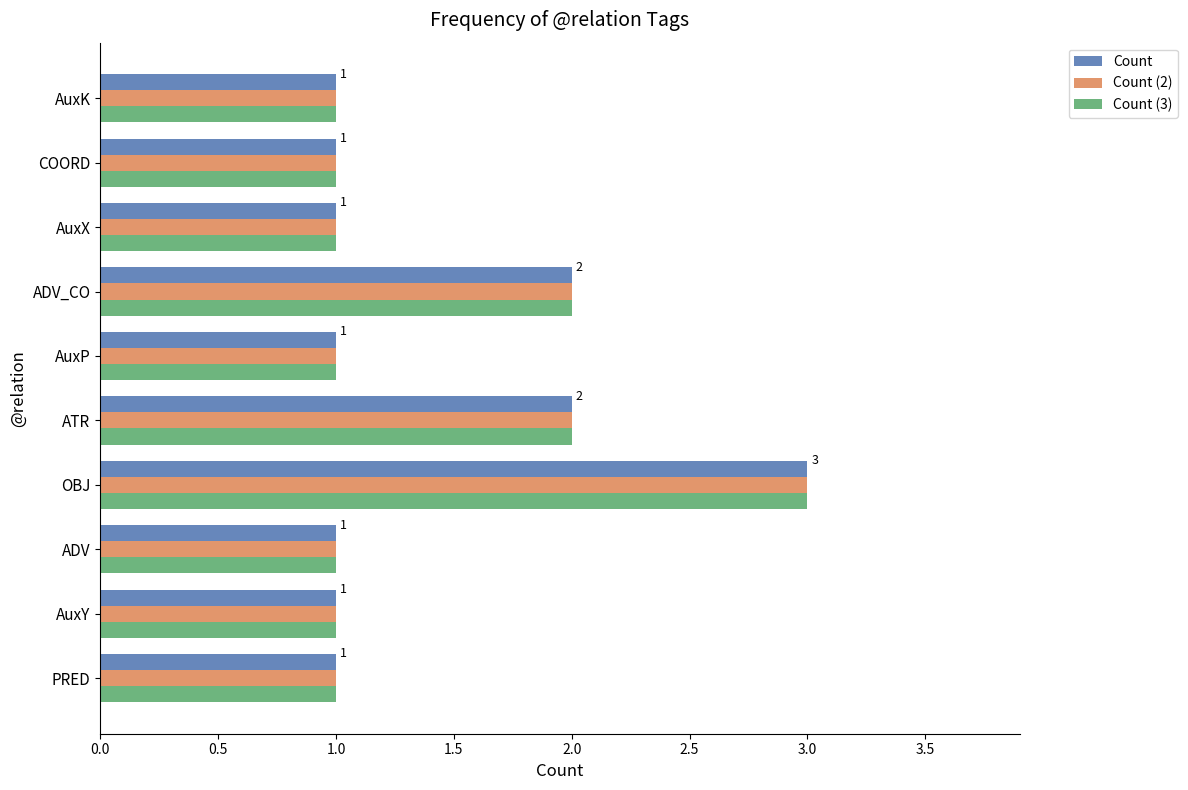

What is the sum of the Count values at ATR and PRED?

3